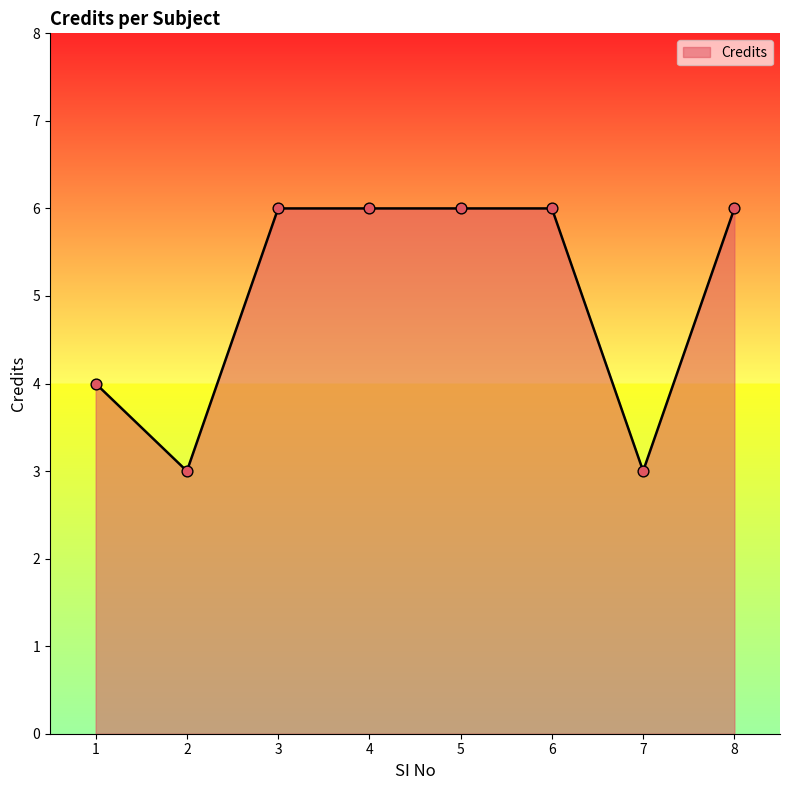

Approximately how many times larger is the value at 2 compared to 6?

0.5